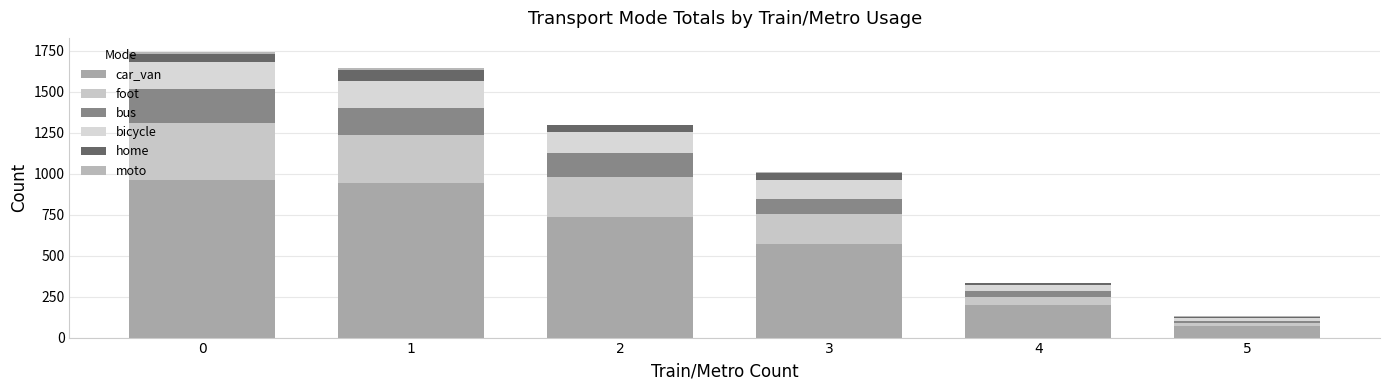

What is the value of the car_van bar at the 3rd from the left?

733